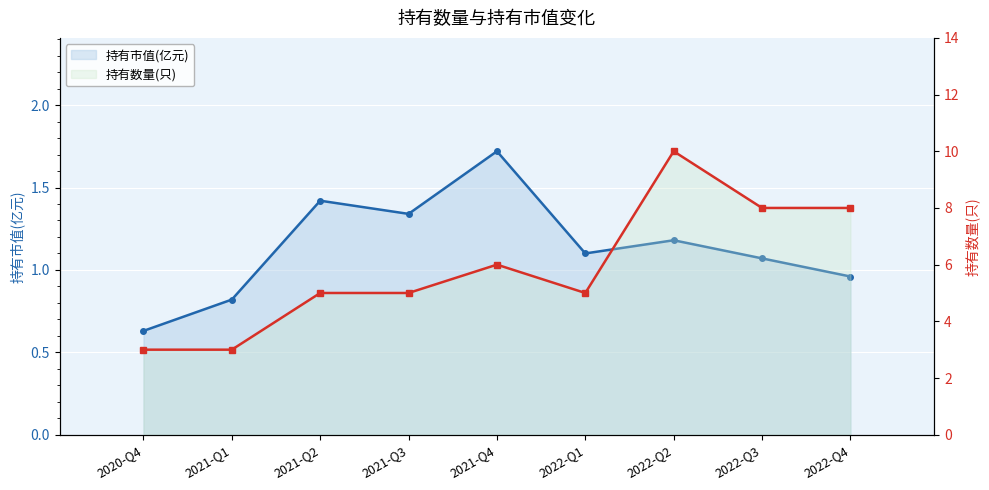

How many lines are shown in the chart?

2